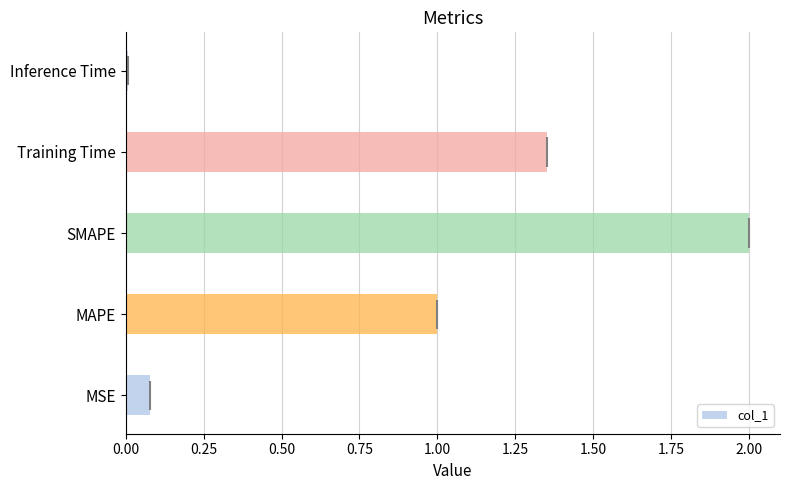

List the labels in order of col_1 value, largest first.

SMAPE, Training Time, MAPE, MSE, Inference Time